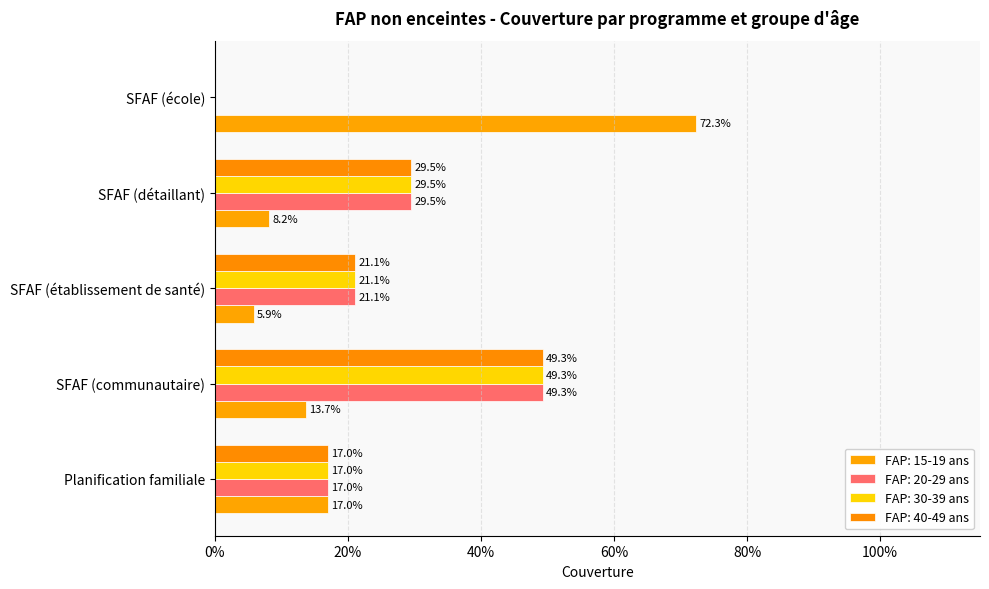

What is the greatest value displayed?

0.7